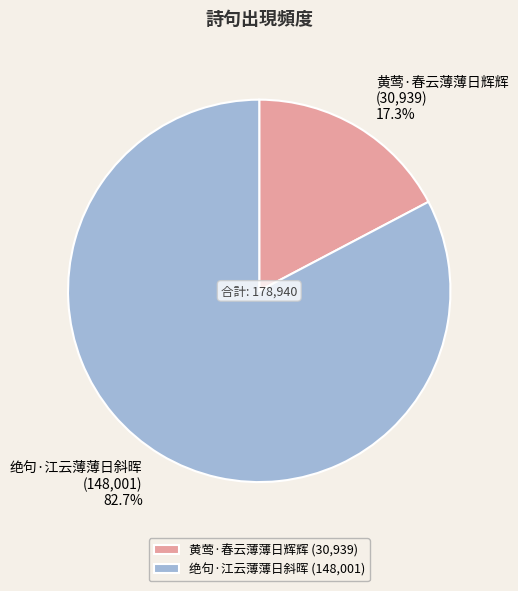

Count the number of slices in the pie.

2